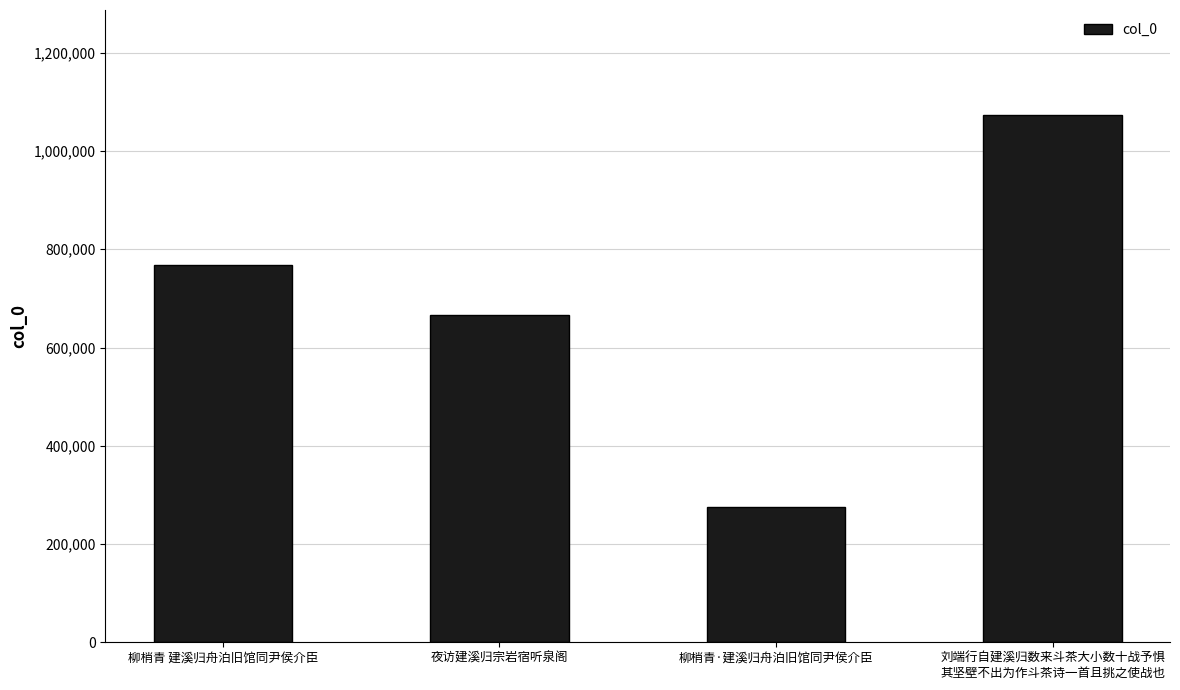

What is the difference between the second highest and second lowest values?

102553